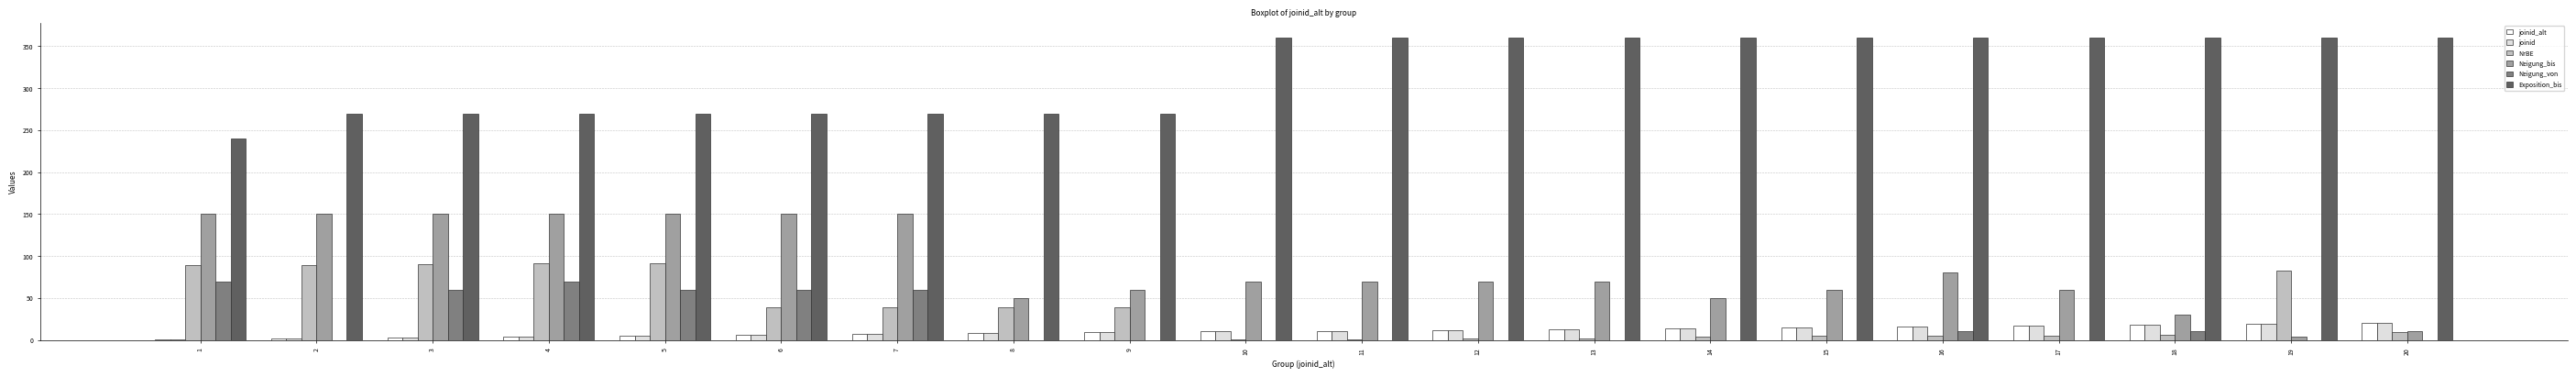

The value of joinid_alt at 8 is 8. True or false?

True